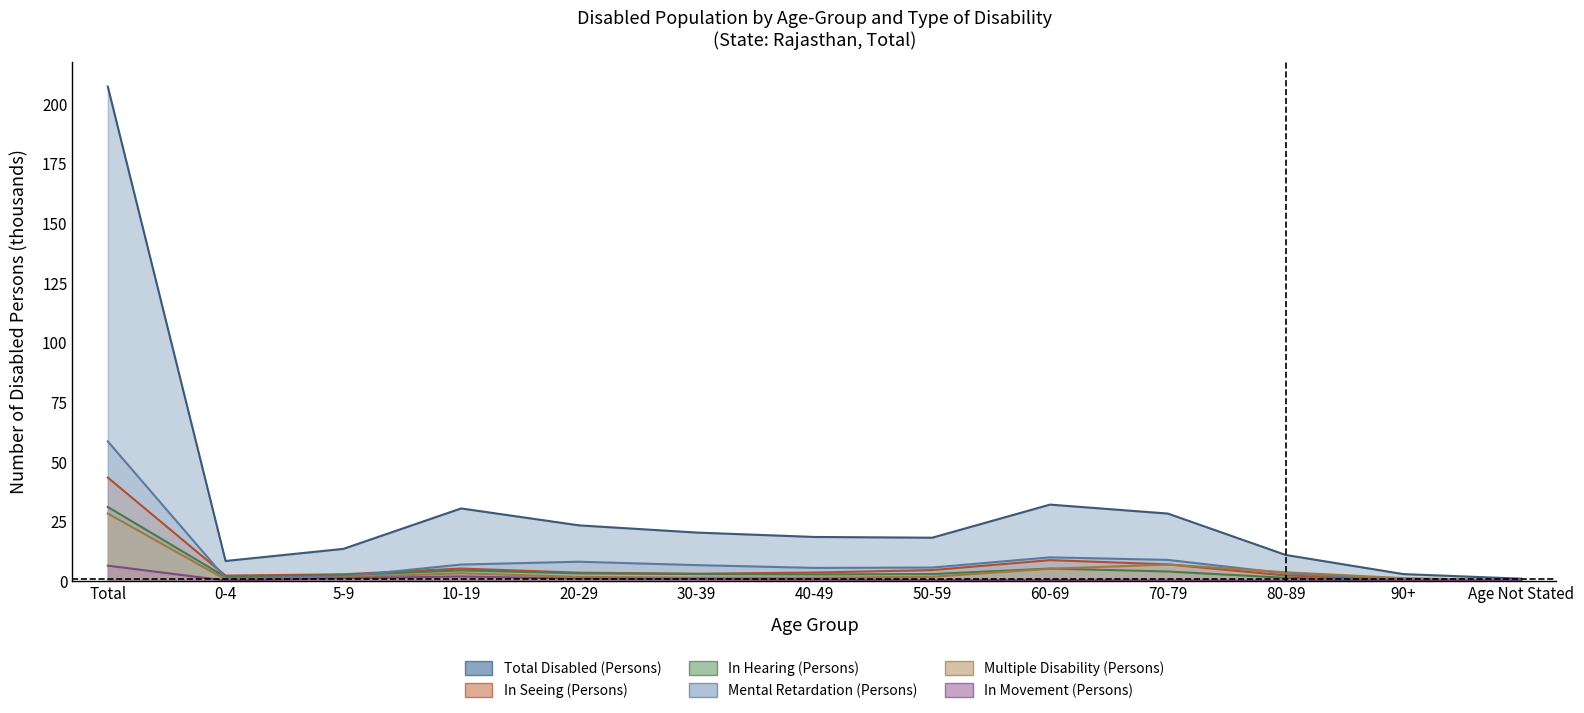

Count the number of categories in the chart.

13